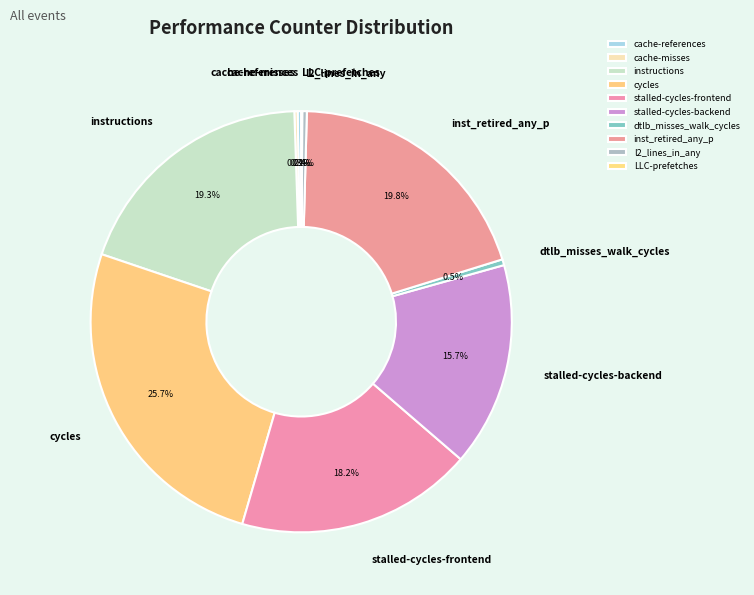

Does dtlb_misses_walk_cycles represent more than half of the total?

No